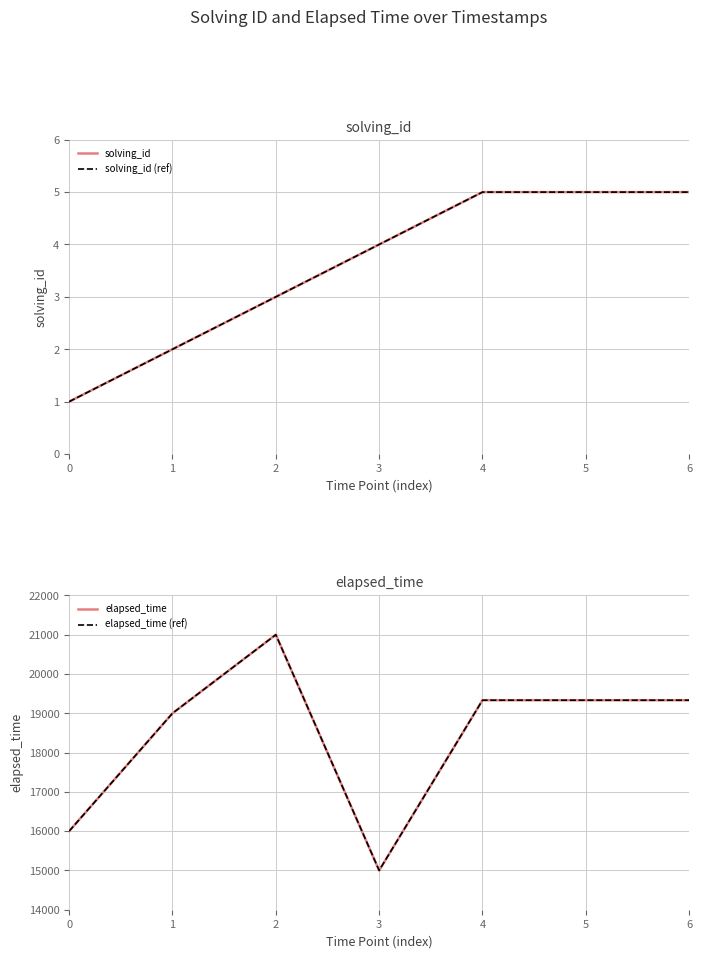

What is the difference between the second highest and minimum values in the solving_id (ref) series?

4